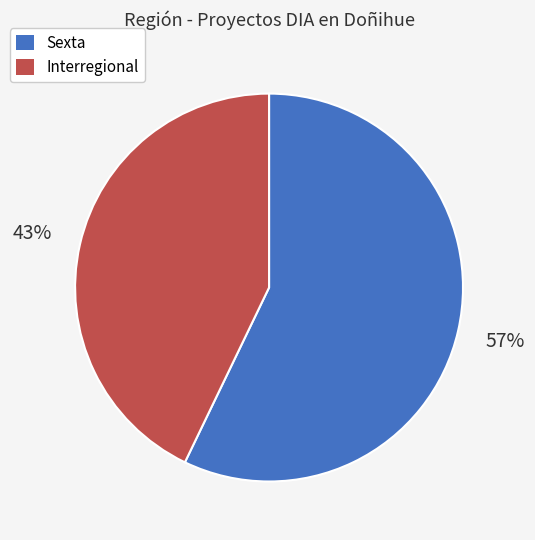

True or false: Interregional accounts for 43% of the total.

True